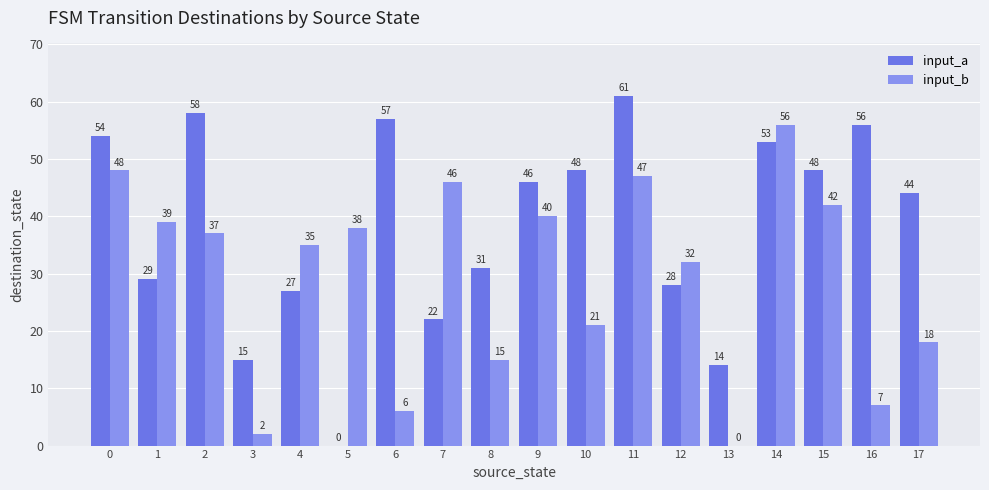

What is the sum of all input_a values?

691